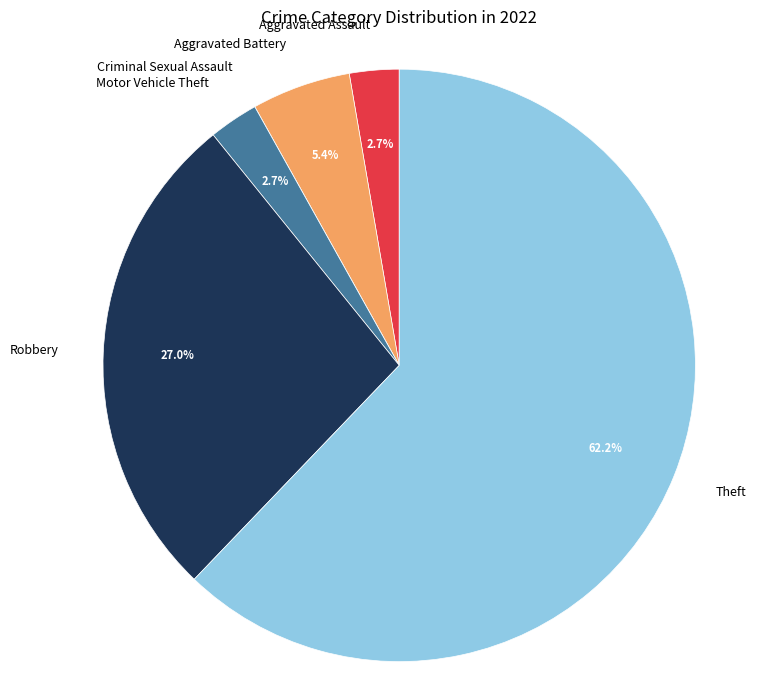

Which has a higher value, Motor Vehicle Theft or Aggravated Battery?

Aggravated Battery